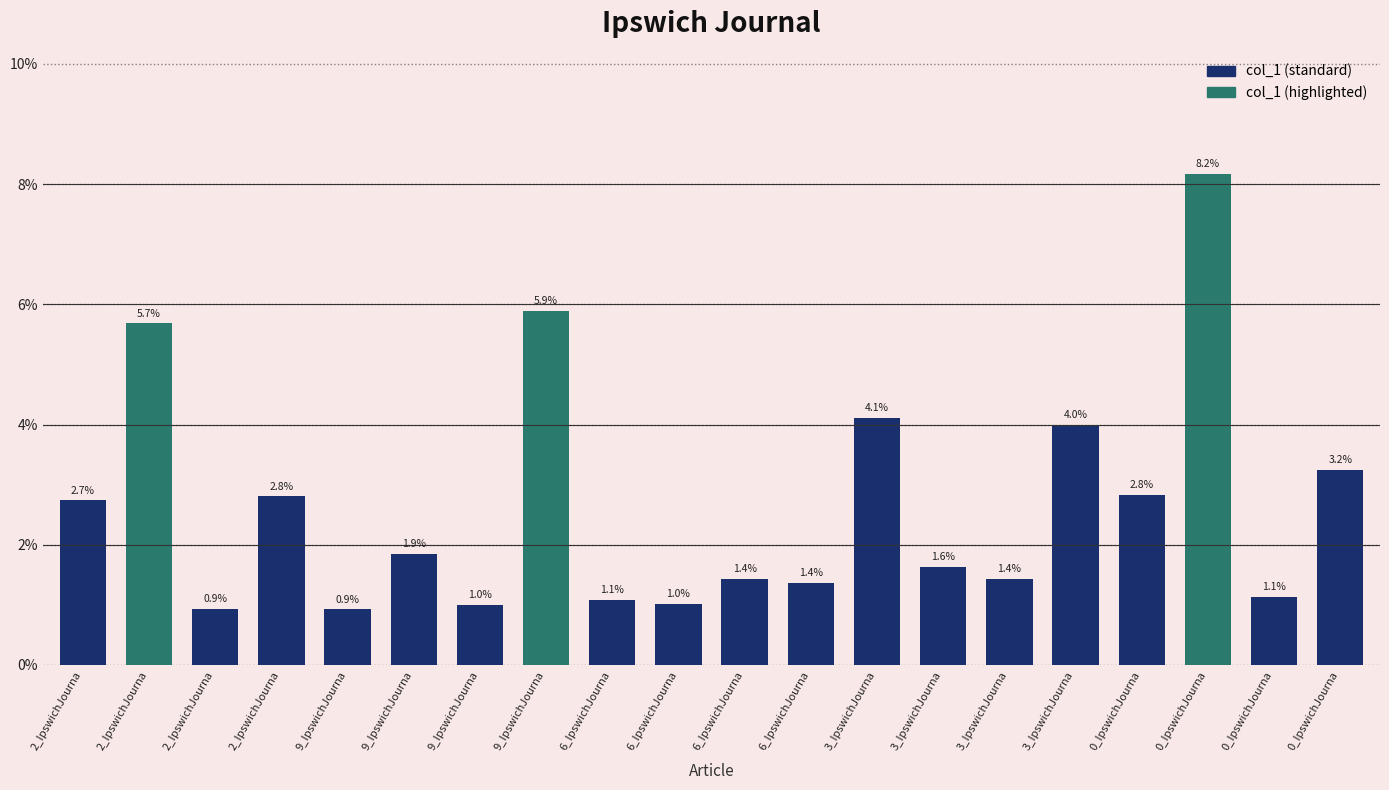

What is the sum of the values at 2_IpswichJourna and 9_IpswichJourna?

0.1